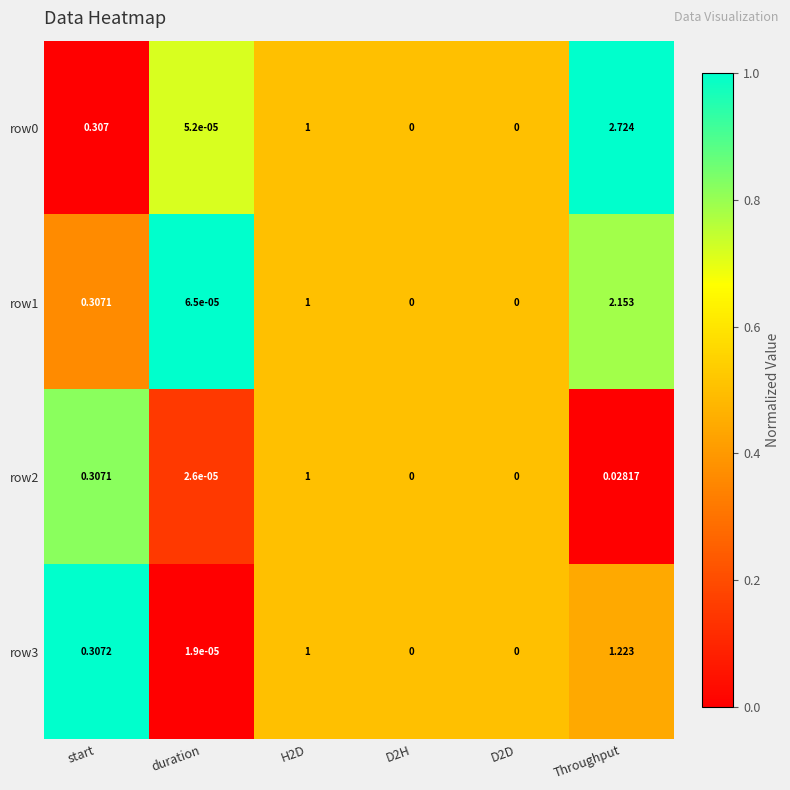

Is the value of row1 at start greater than the value of row0 at Throughput?

No